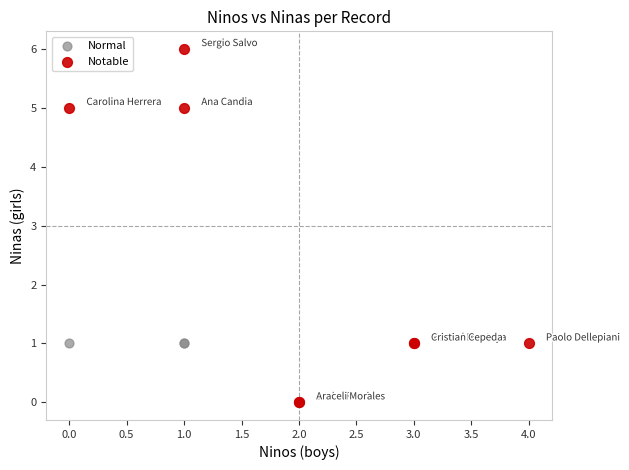

Which series contains the highest Y value?

Notable